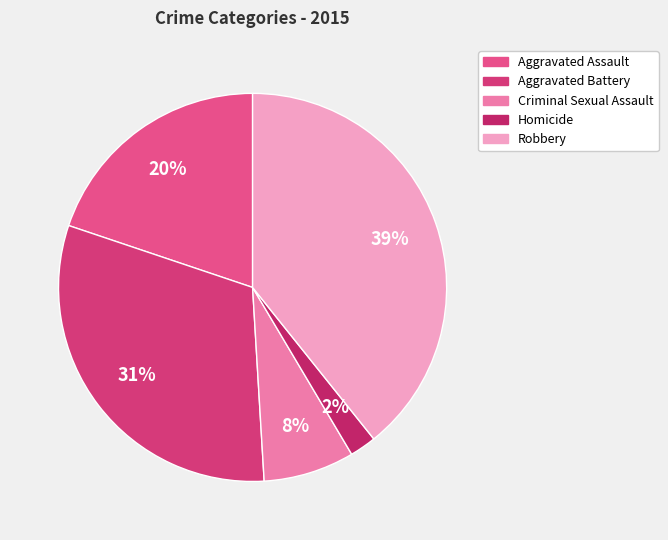

Does Aggravated Assault account for over 50% of the chart?

No